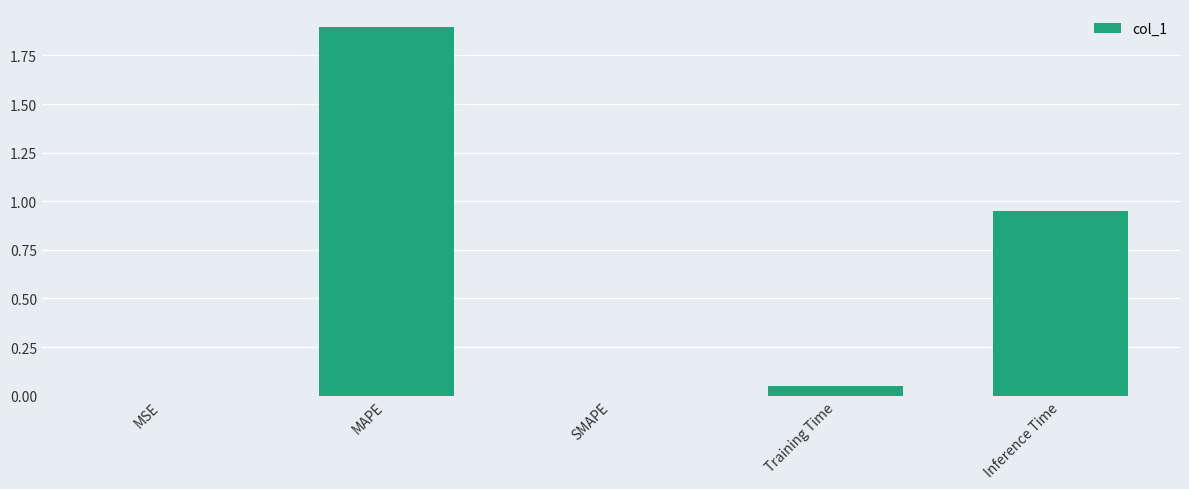

How many data points does each series have?

5